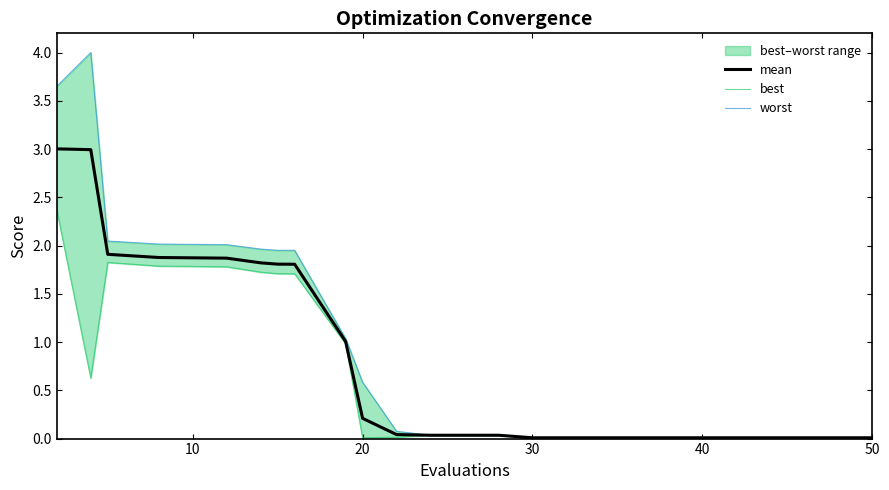

List the series in order of their peak value, lowest first.

best, mean, worst